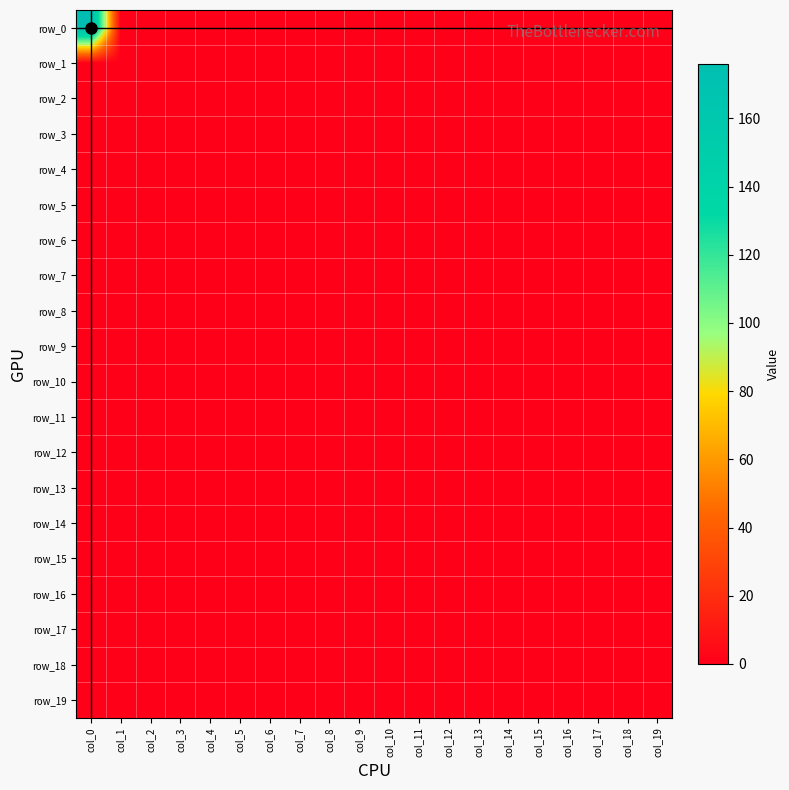

At which label does row_14 reach its peak?

col_0